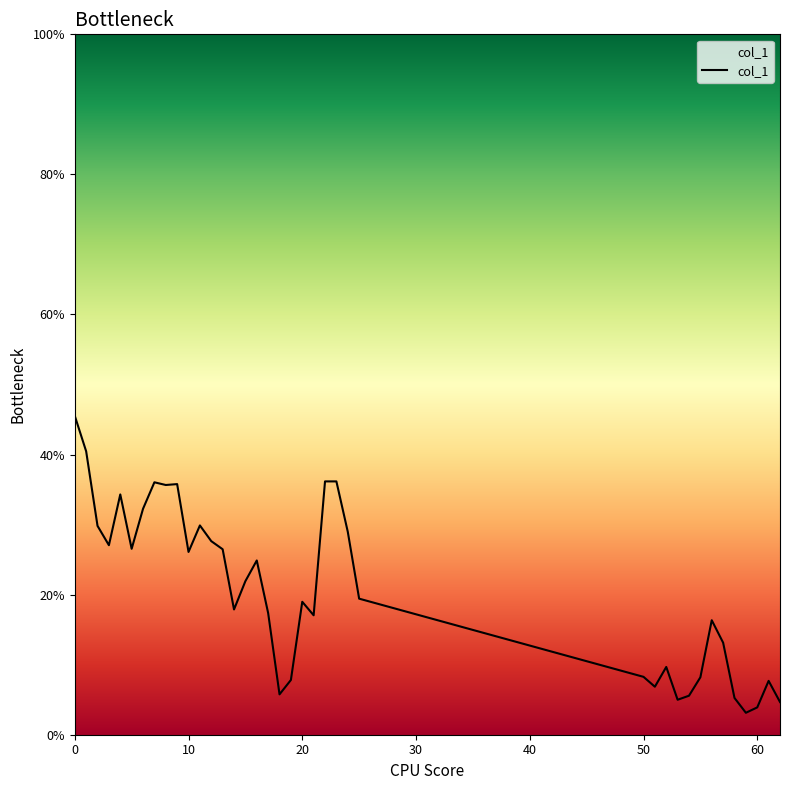

Does the chart have visible grid lines?

No